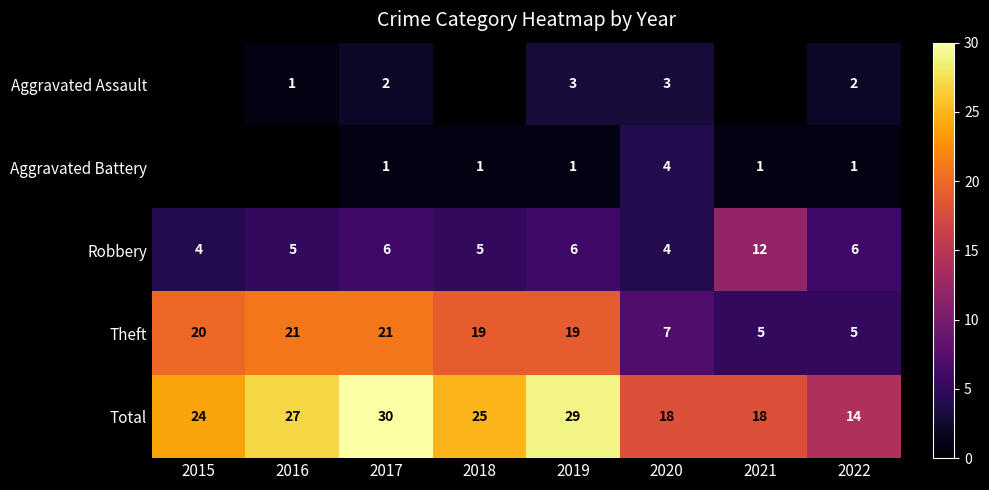

Is the value of Theft at 2020 greater than the value of Aggravated Assault at 2022?

Yes